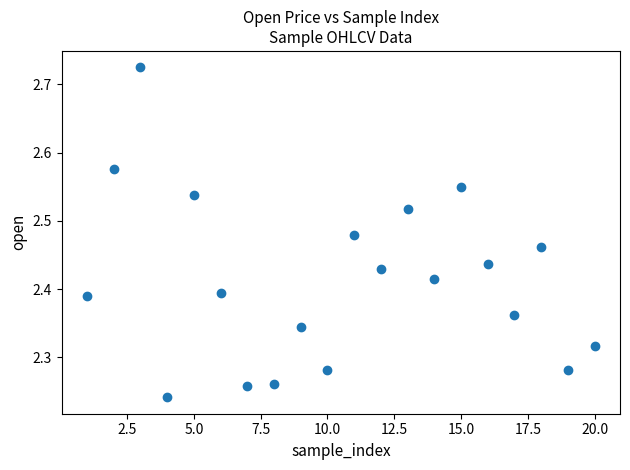

What is the range of Y values (max minus min)?

0.5